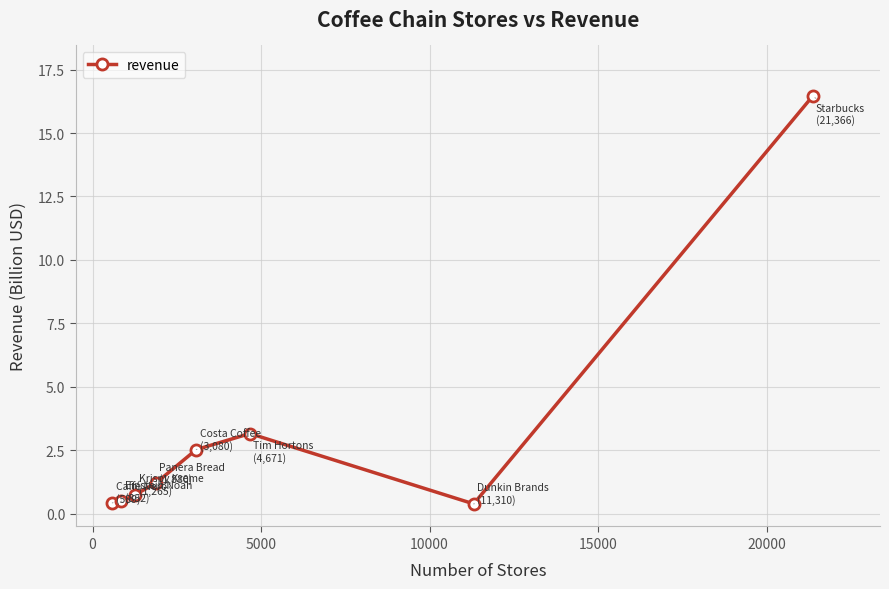

What is the average value?

3.2